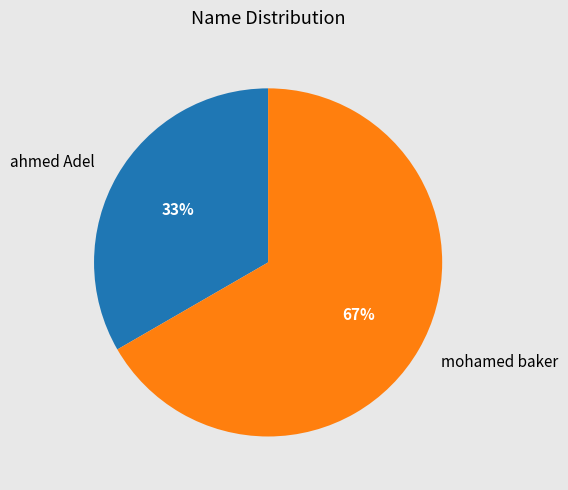

What is the majority slice?

mohamed baker